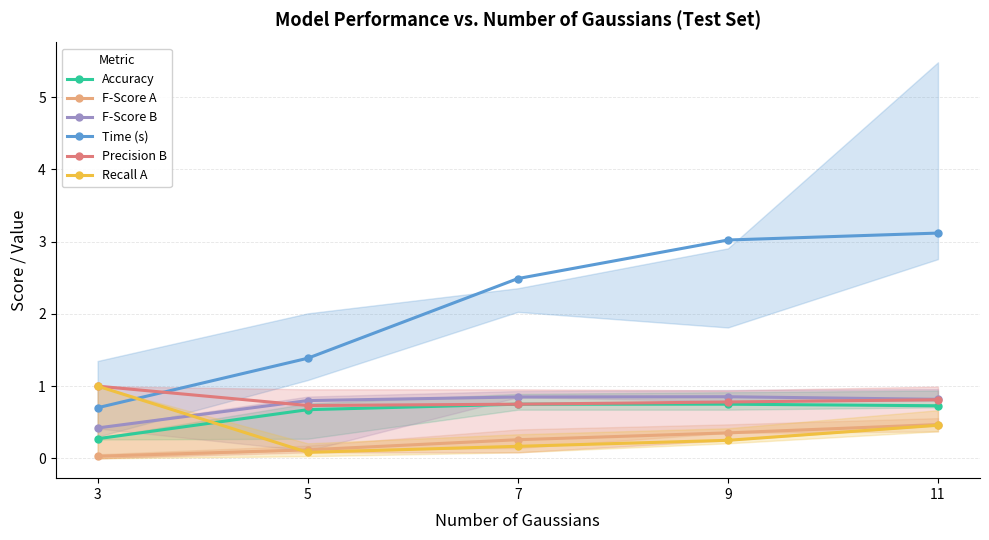

What is the difference between the Recall A values at 3 and 11?

0.5